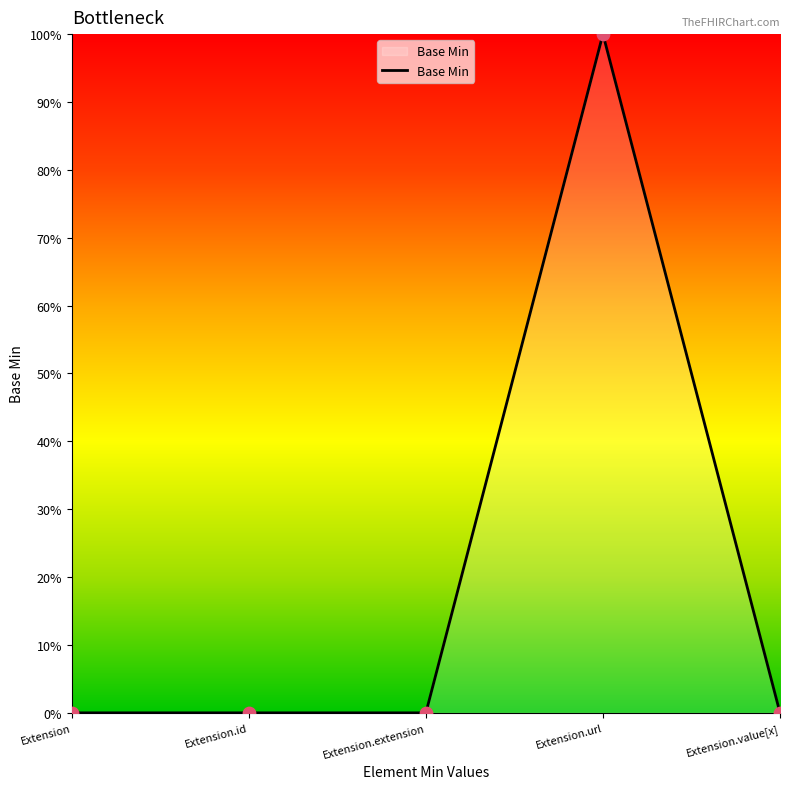

What is the change in value from Extension.id to Extension.url?

+1